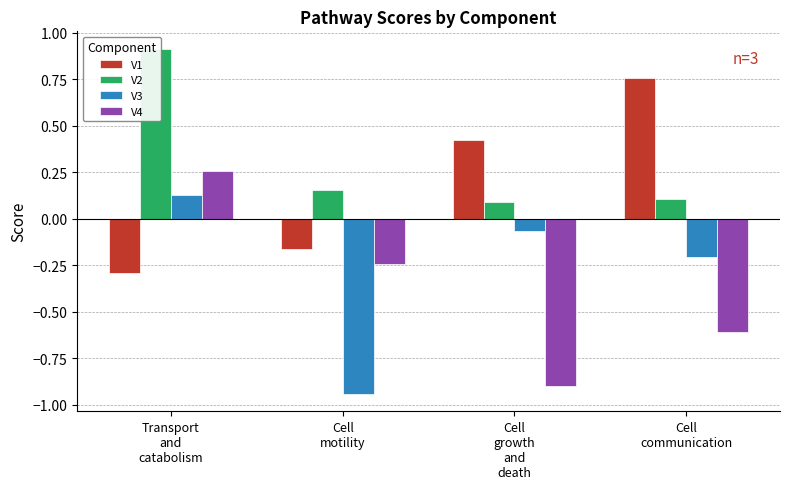

What is the difference between the maximum and second lowest values in the V4 series?

0.9